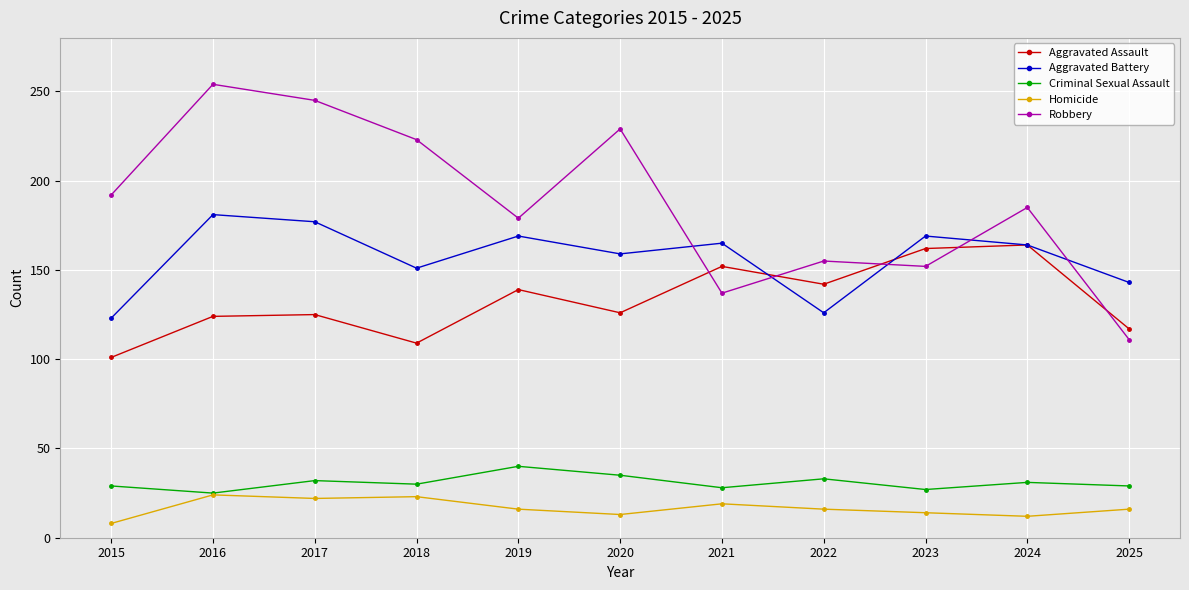

Which label corresponds to the smallest value in the chart?

2015